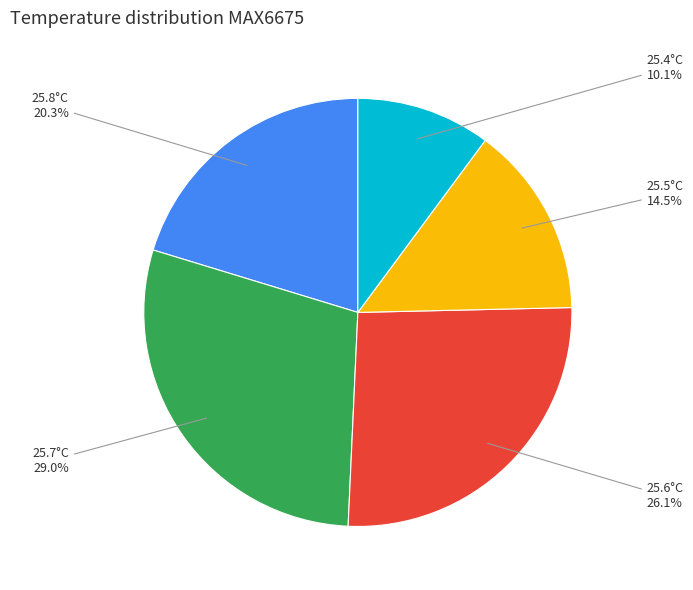

Is there a majority slice in this chart?

No